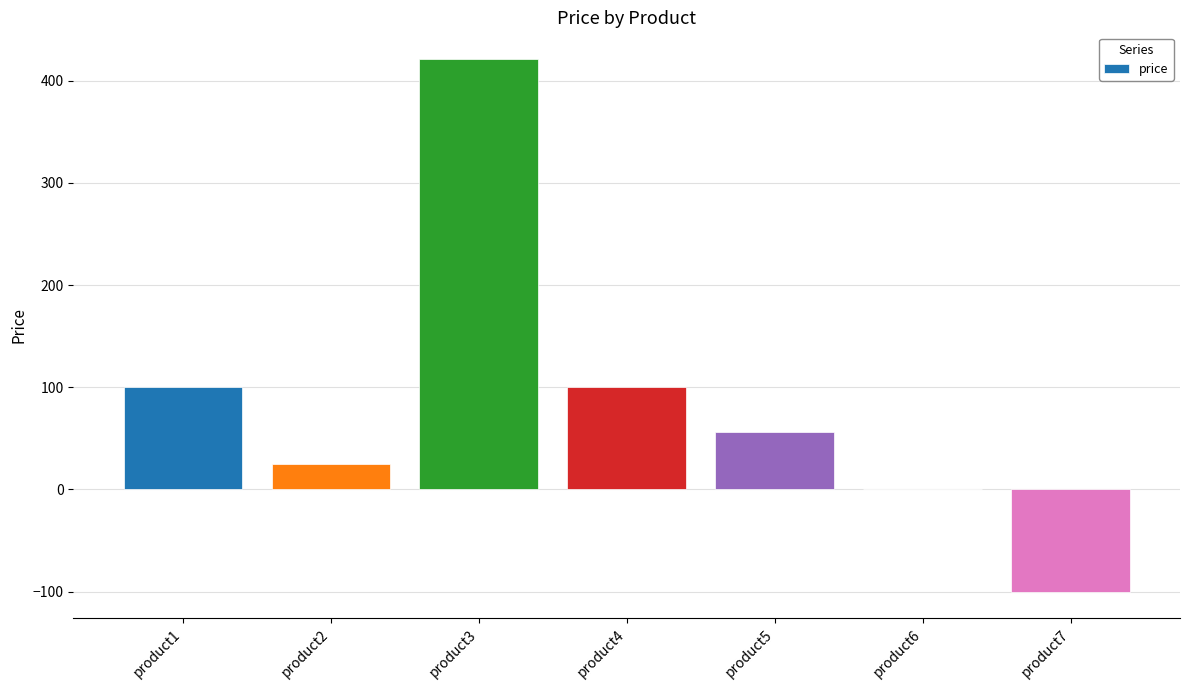

What is the maximum value shown in the chart?

421.2